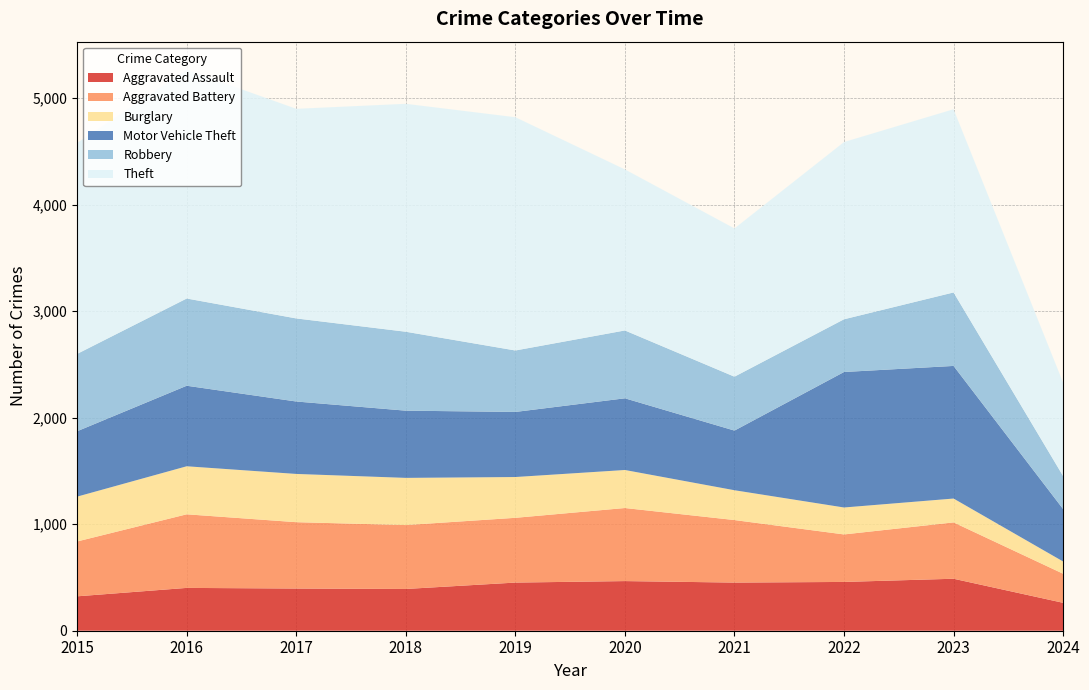

Reading right to left, list all the values displayed in this chart.

Aggravated Assault: 262	488	458	452	466	452	392	396	402	323
Aggravated Battery: 273	529	446	587	686	608	600	623	691	515
Burglary: 115	224	253	280	357	383	443	453	451	421
Motor Vehicle Theft: 492	1245	1272	560	673	611	631	680	756	614
Robbery: 310	690	495	506	637	577	741	780	819	726
Theft: 877	1720	1664	1392	1512	2190	2140	1968	2148	1981